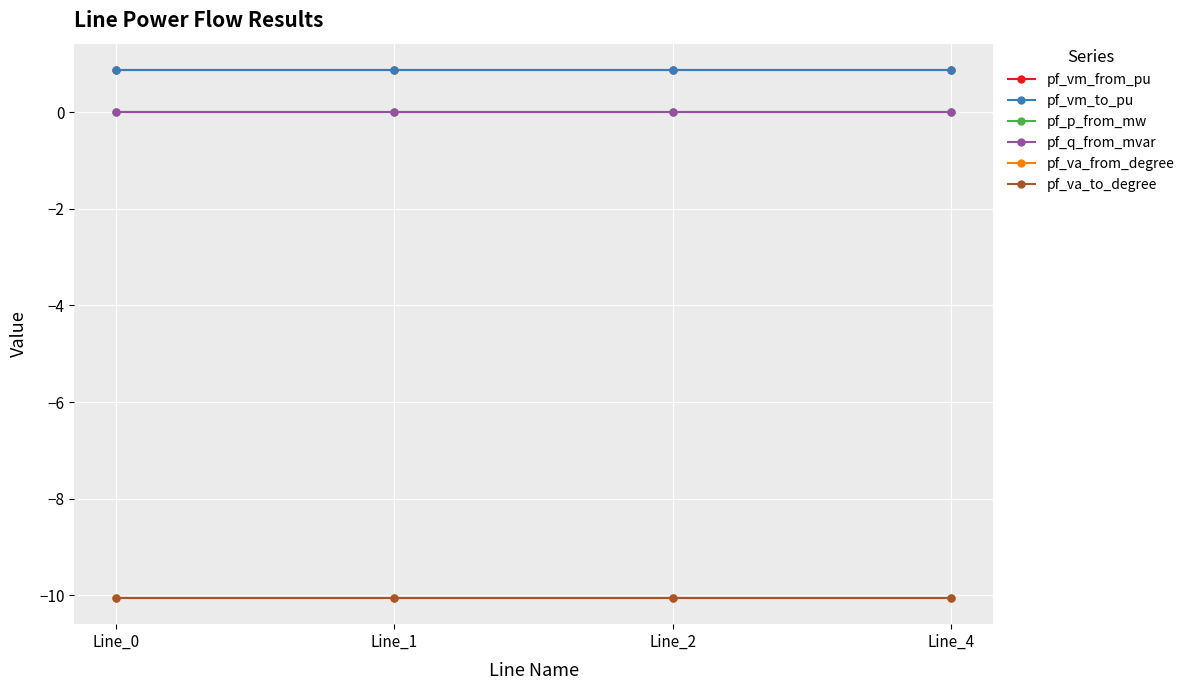

Is this an area chart (filled region under the line)?

No